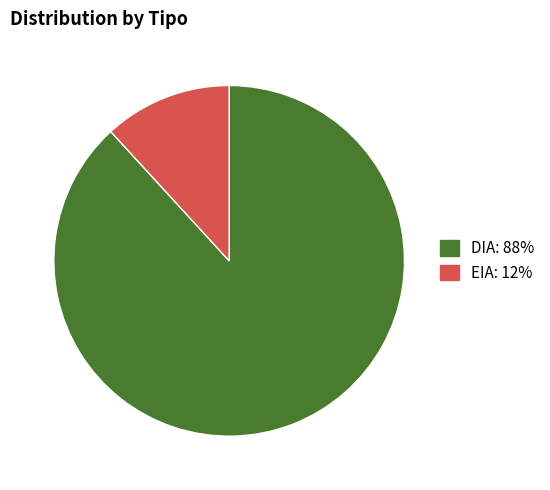

What is the smallest slice in the pie chart?

EIA